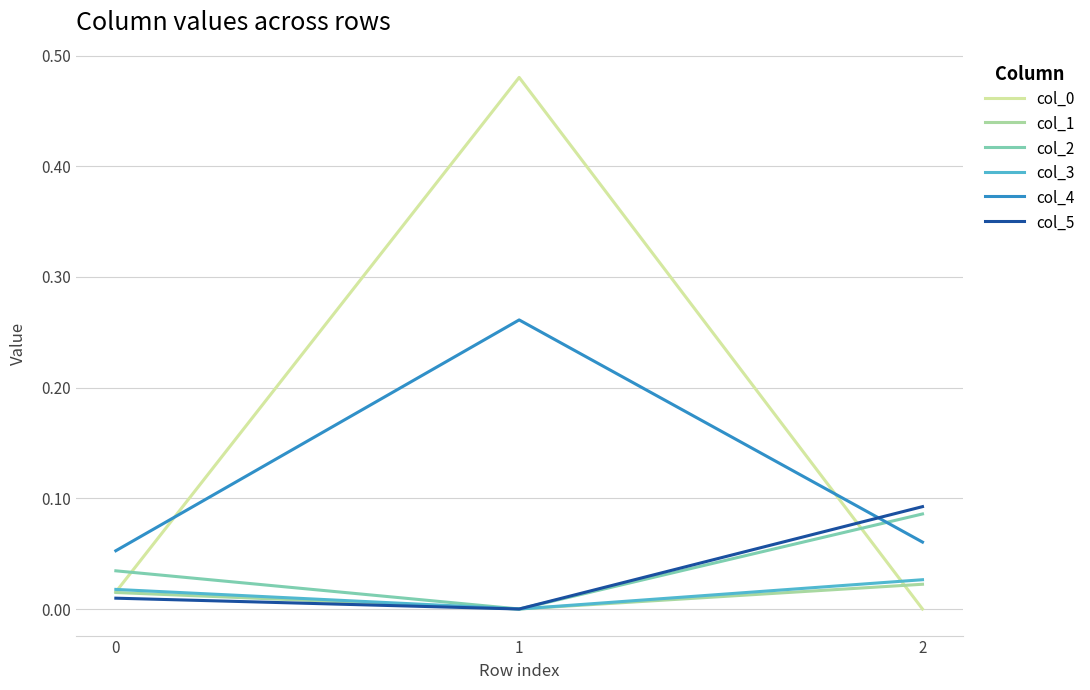

Is the value of col_1 at 0 greater than the value of col_2 at 1?

Yes